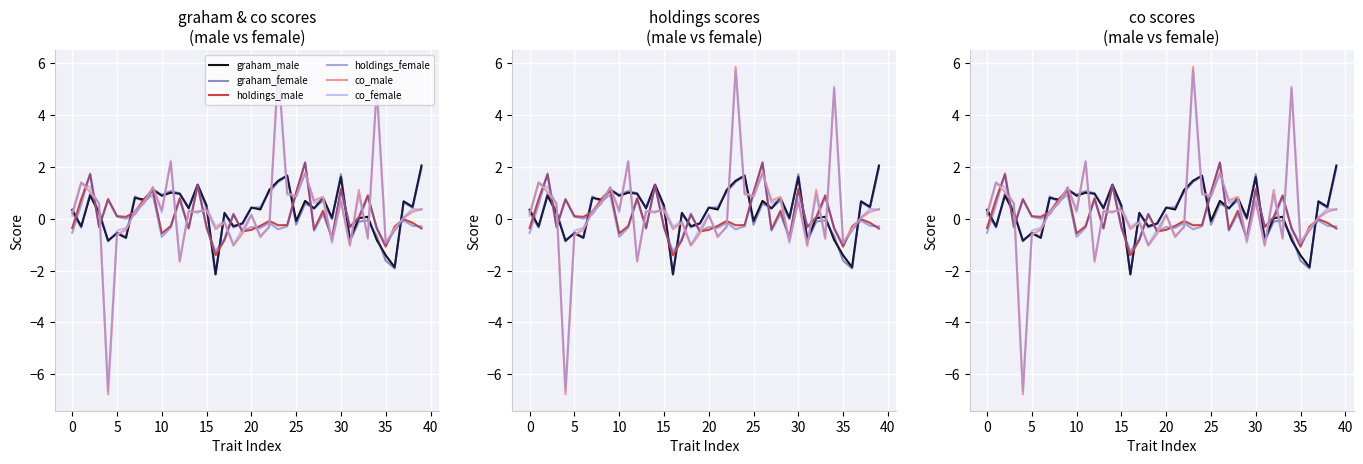

Between 38 and 36, which is larger?

38